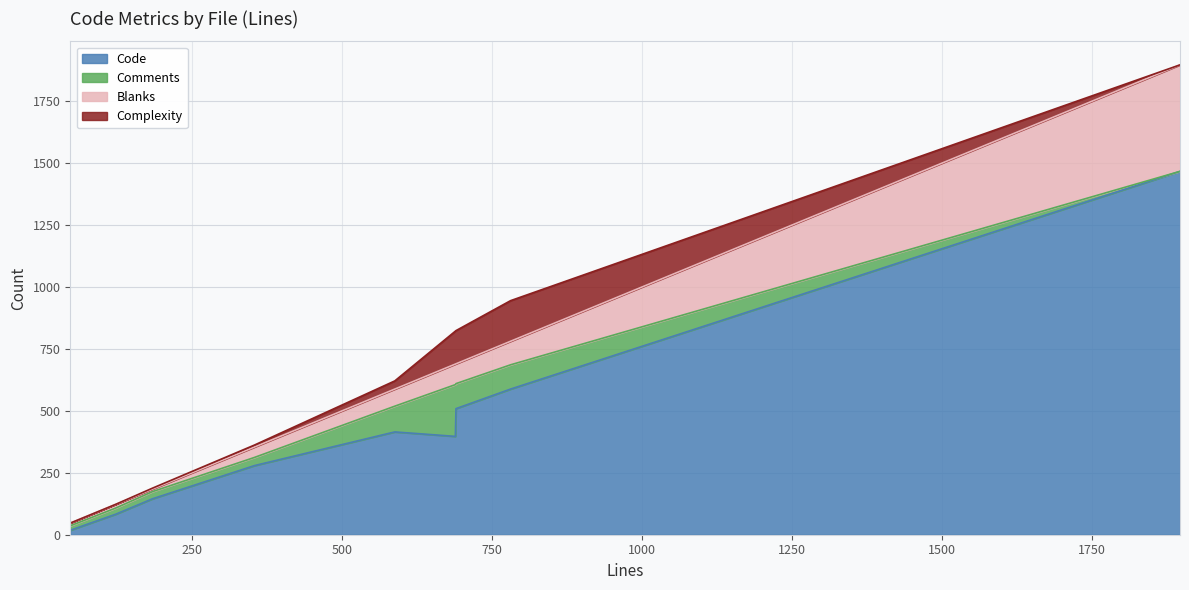

What is the highest value of the Code series?

1467